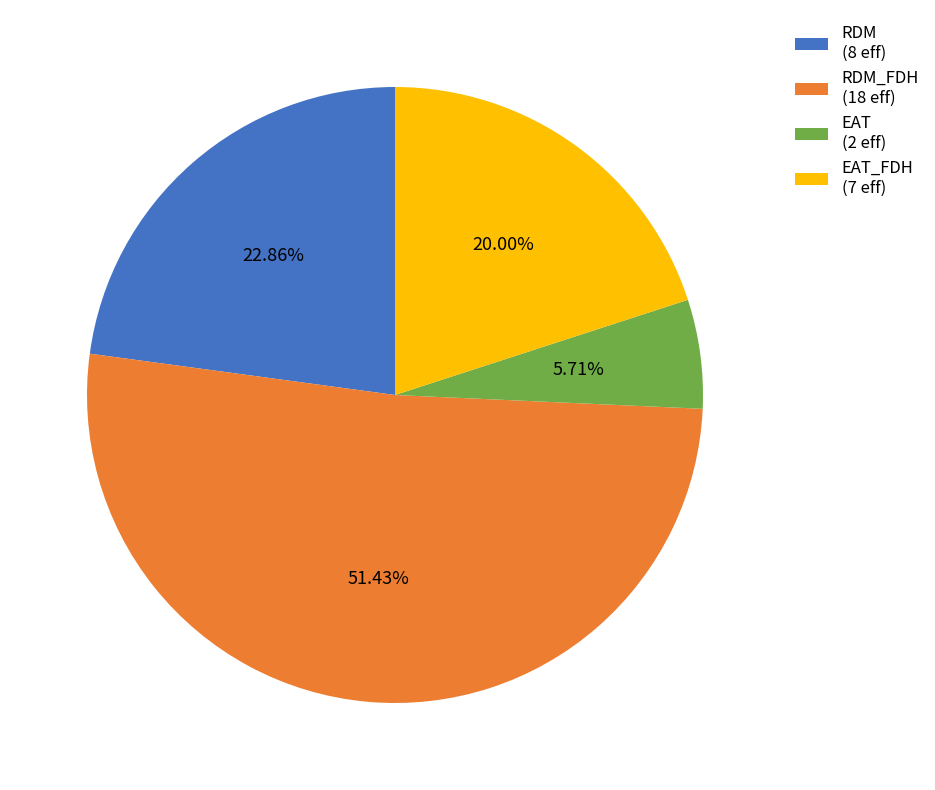

Does any single category account for the majority?

Yes